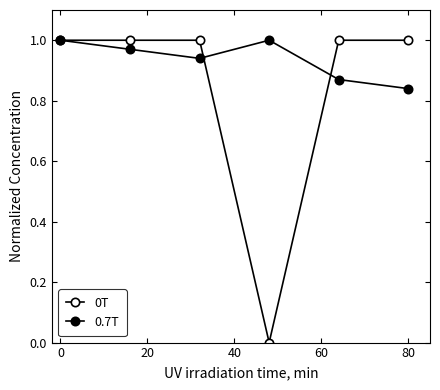

How many lines are shown in the chart?

2